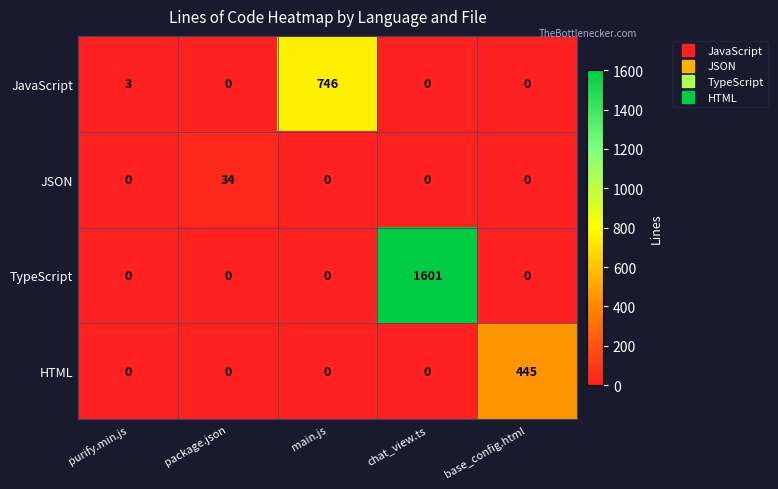

Where is JavaScript nearest to the value 373?

purify.min.js